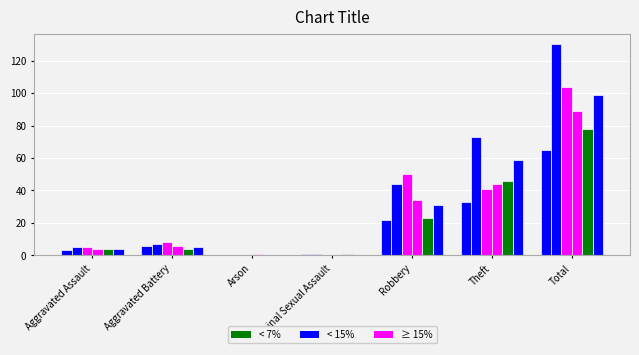

How many distinct data groups are displayed?

6